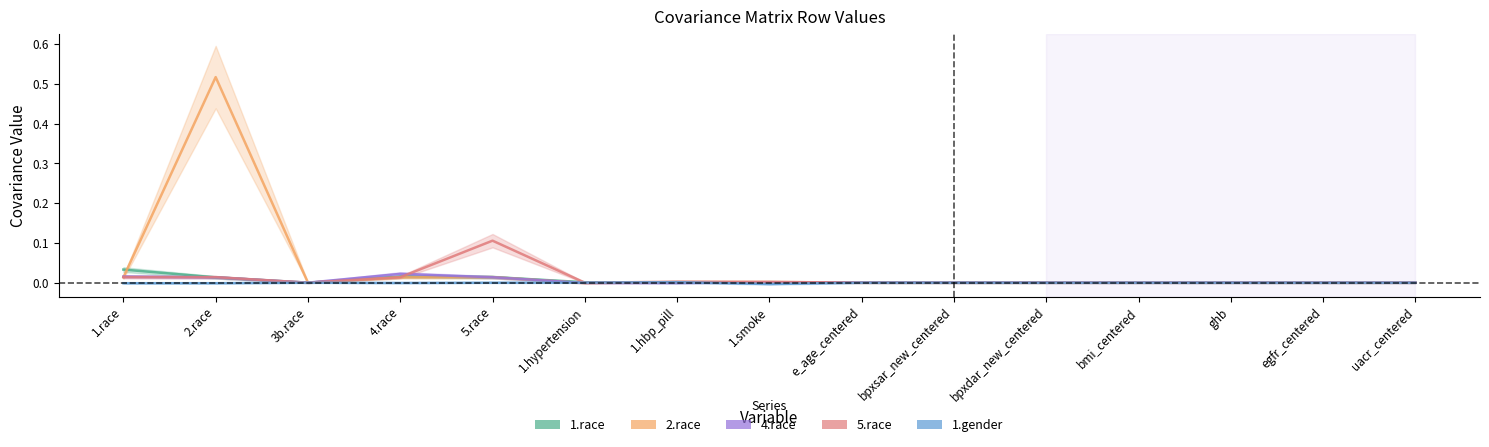

The value of 4.race at 1.race is 0.0. True or false?

False